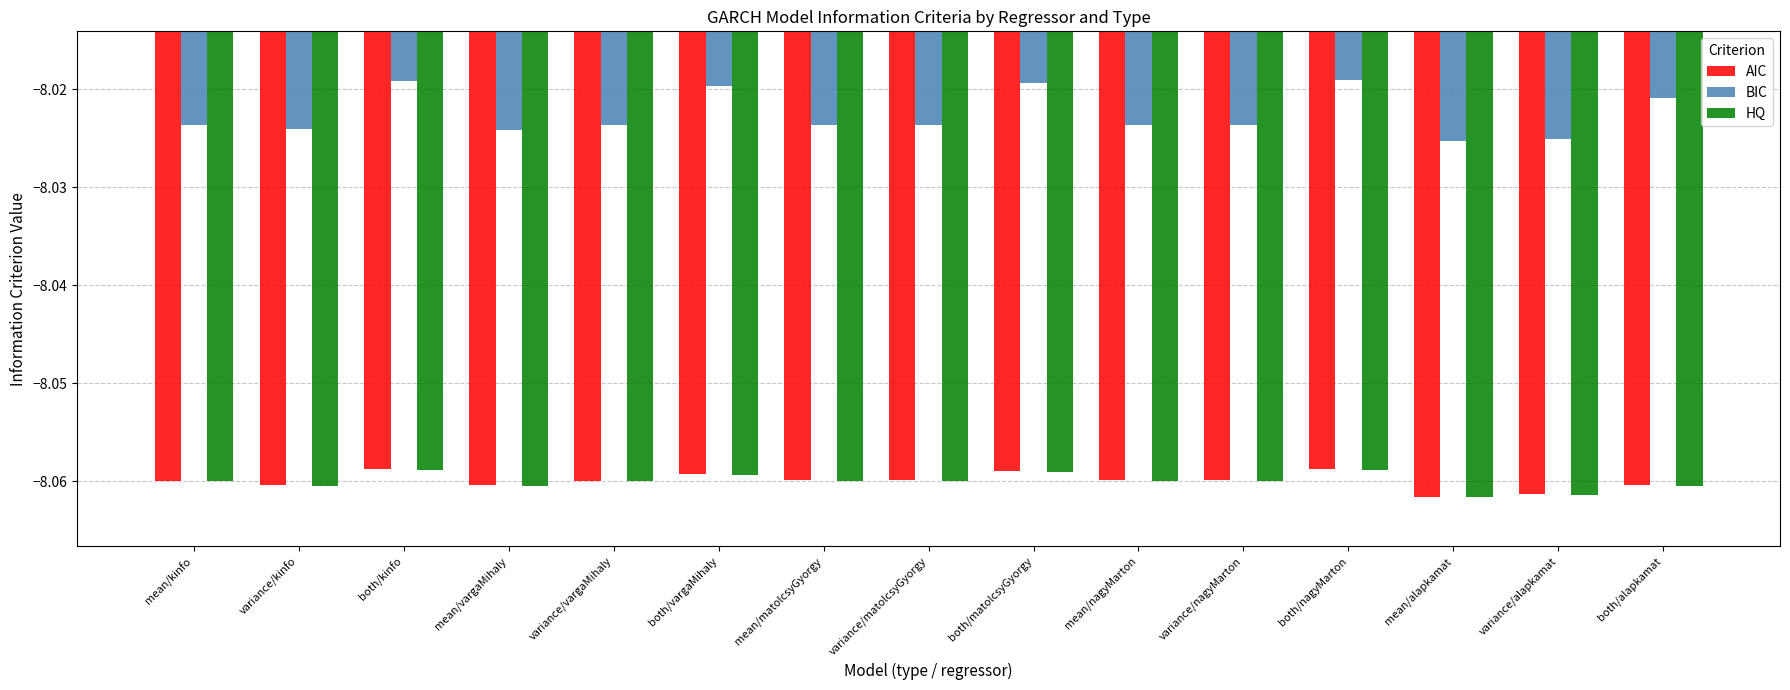

Is the value of AIC at variance/matolcsyGyorgy greater than the value of BIC at variance/vargaMihaly?

No